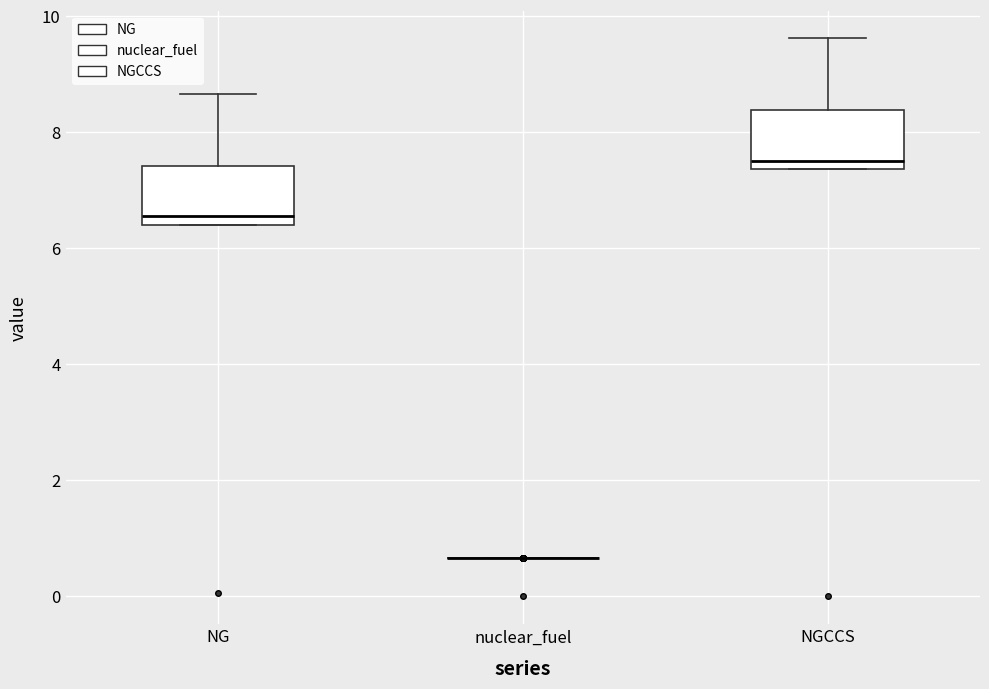

Reading left to right, transcribe this box plot: for each box, give where its median line is, the range the box spans, and where its two whiskers end, as read against the y-axis. The values are not printed on the chart, so give them approximately, as read against the axis.

NG: median 6.6, box 6.4 to 7.4, whiskers 6.4 to 8.6
nuclear_fuel: box collapsed to a line at 0.6, whiskers 0.6 to 0.6
NGCCS: median 7.6, box 7.4 to 8.4, whiskers 7.4 to 9.6